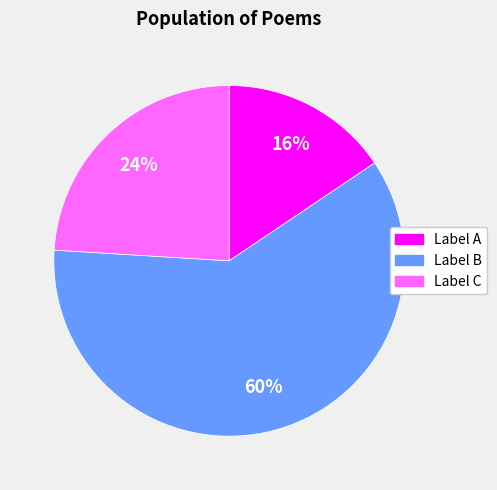

Does any single category account for the majority?

Yes